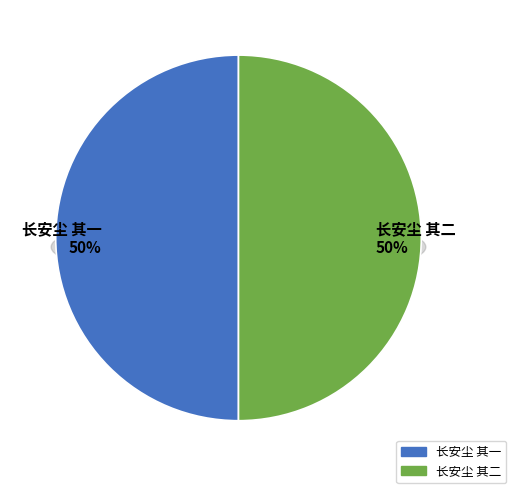

How many slices are in this pie chart?

2